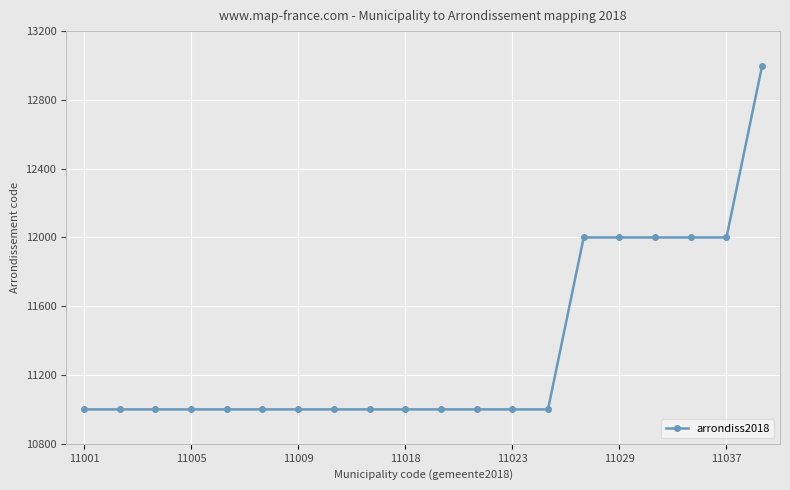

What is the minimum value shown in the chart?

11000